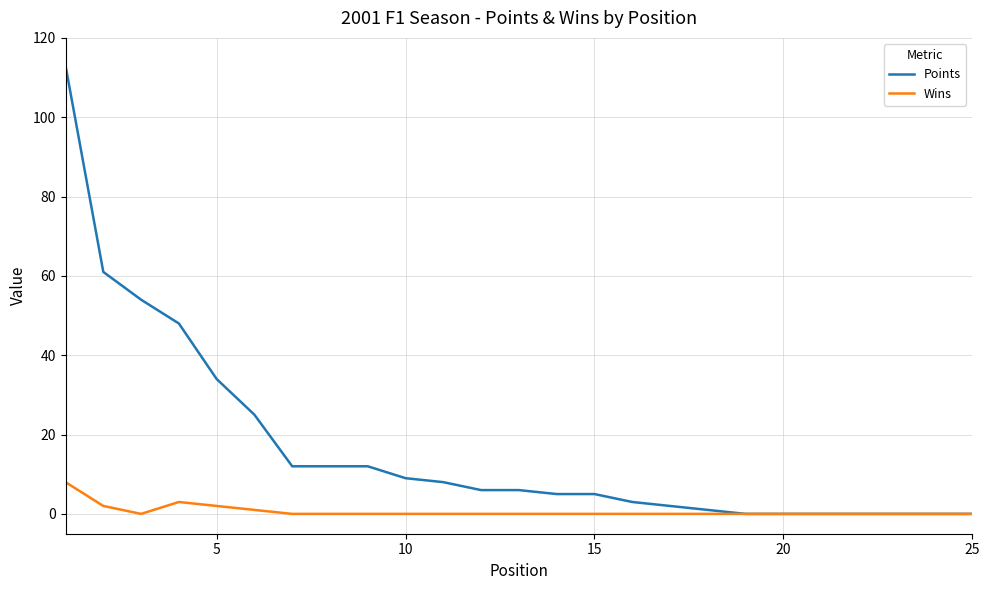

In Wins, how many points are higher than both neighbors (excluding endpoints)?

1